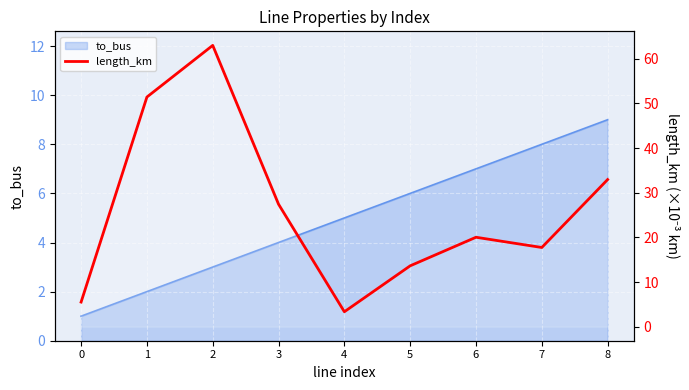

How many values are below 20?

4